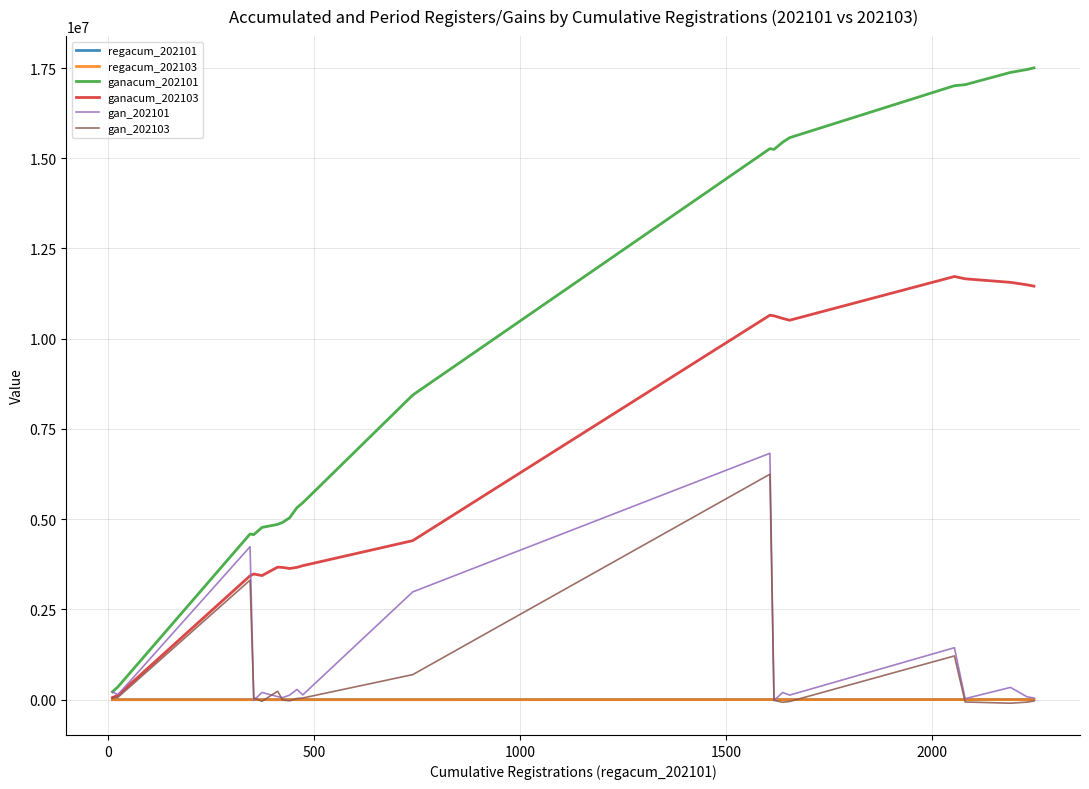

Which series has the largest total across all categories?

ganacum_202101